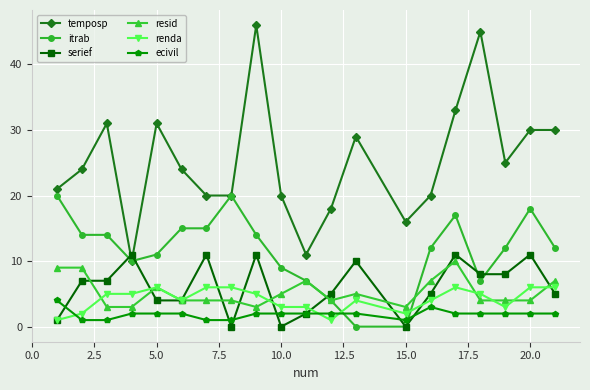

True or false: temposp and resid cross at least once.

False